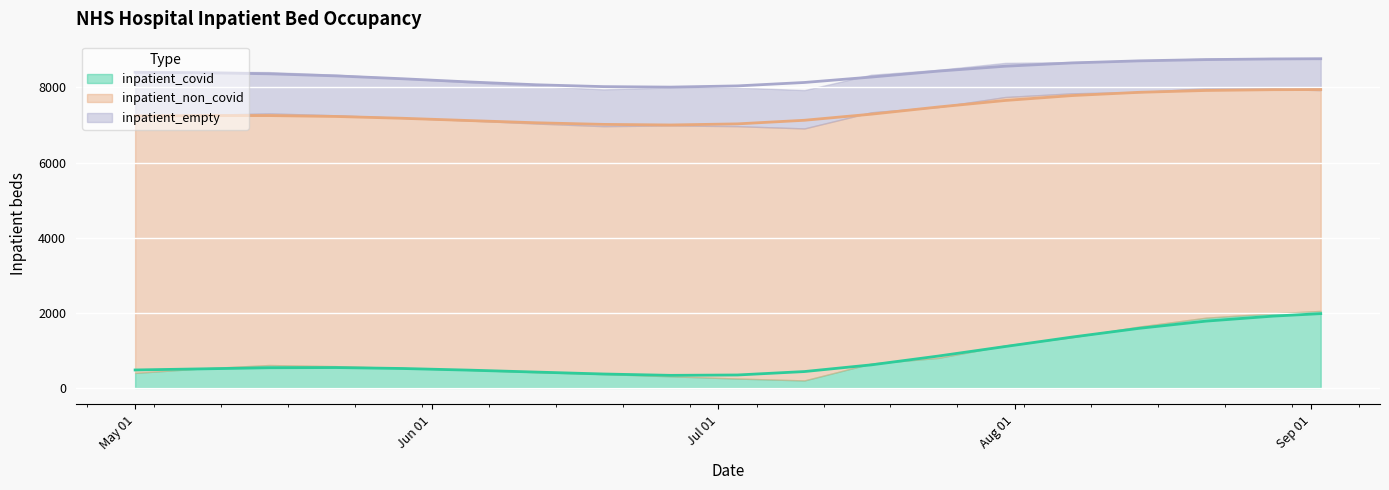

What is the label of the 3rd point from the right?

2021-08-21